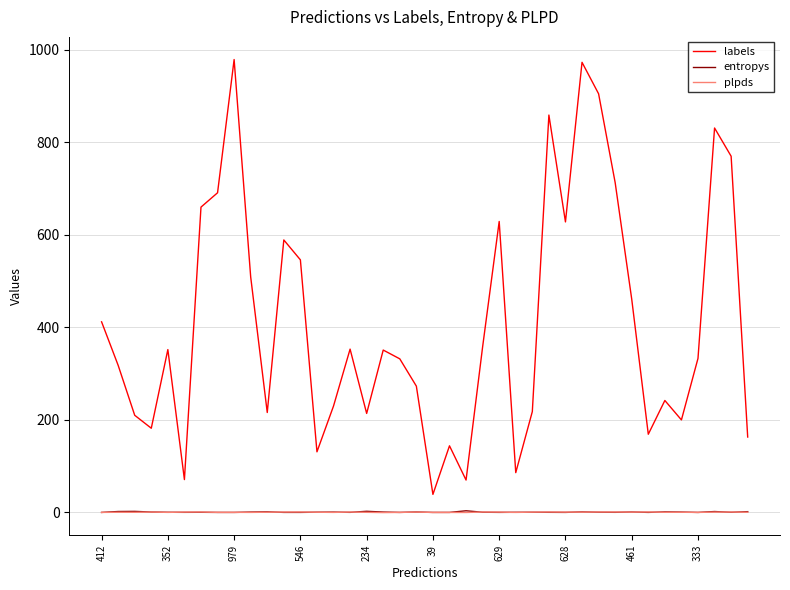

What is the greatest value displayed?

979.0